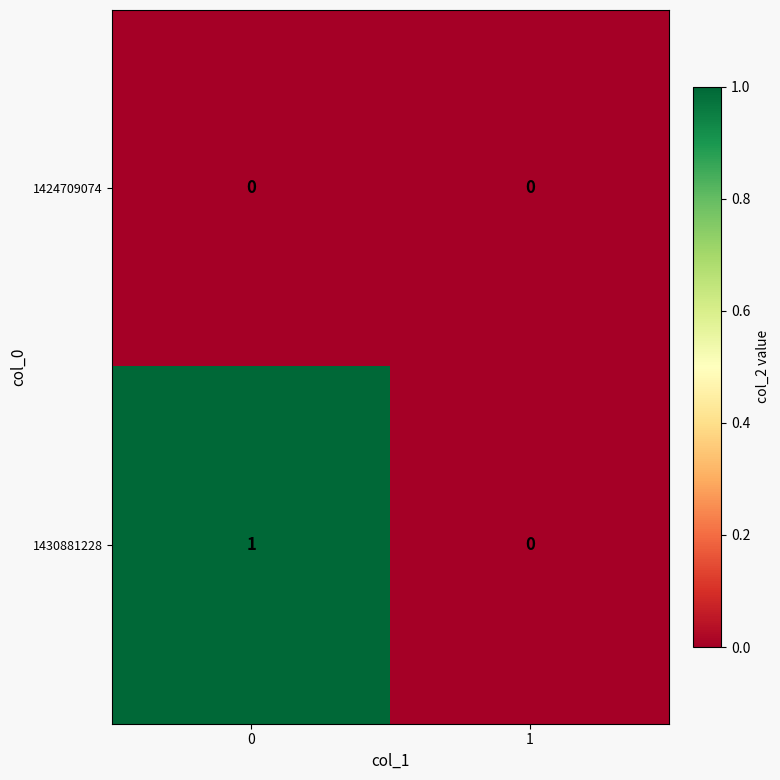

Rank the categories by 1430881228 value from lowest to highest.

1, 0